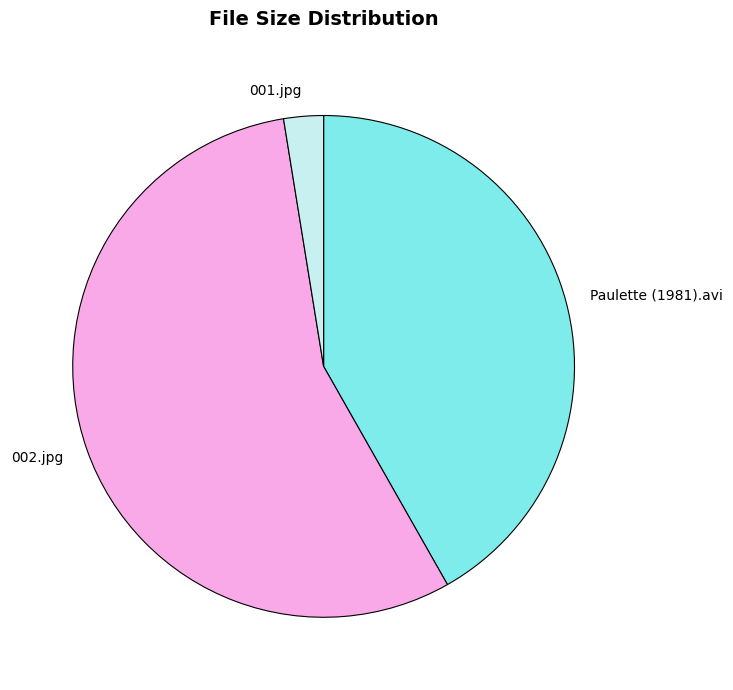

Which slice is the smallest?

001.jpg